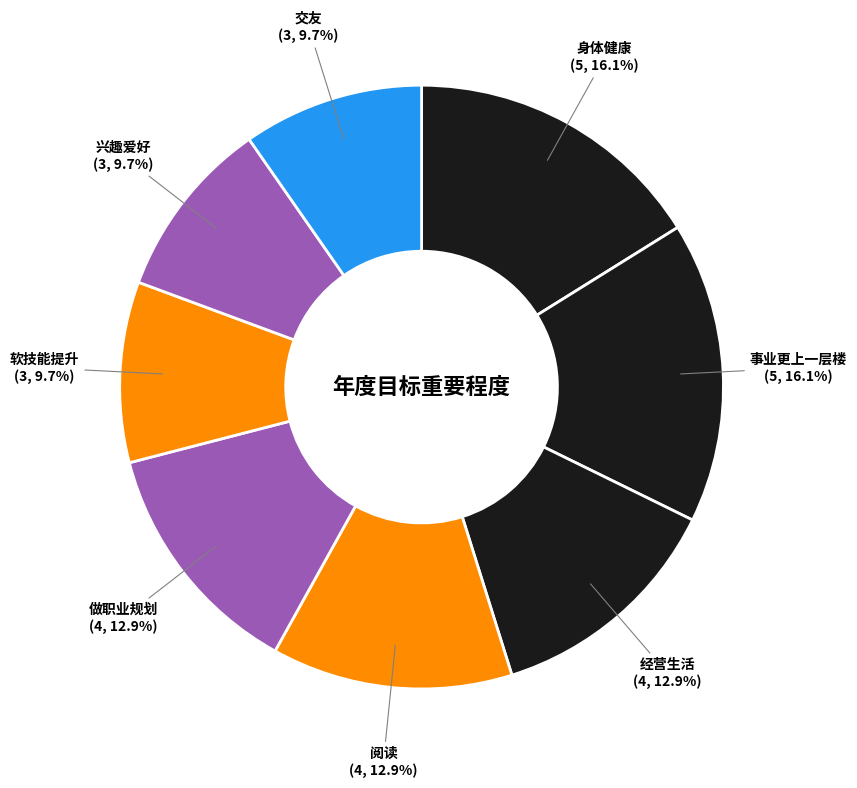

Does 交友 represent more than half of the total?

No